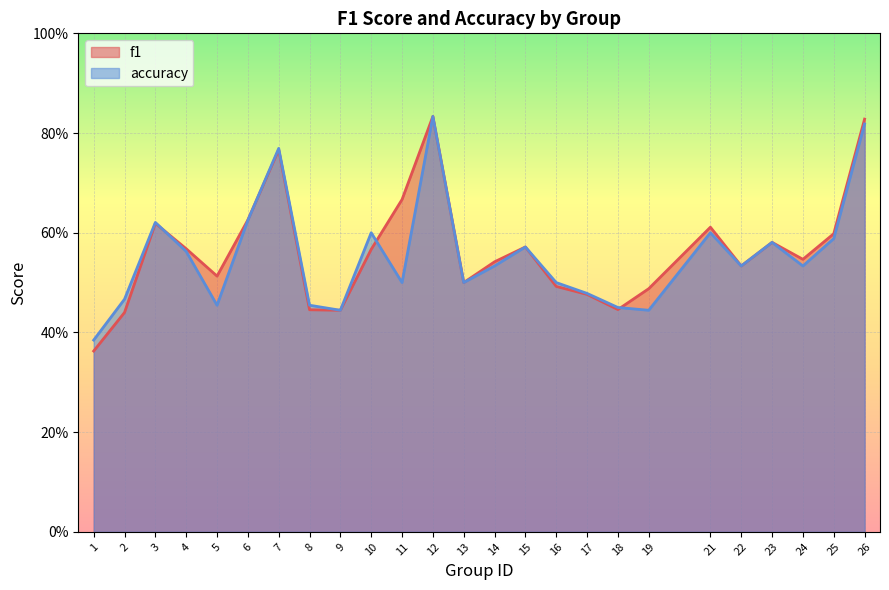

What is the difference between the second highest and minimum values in the f1 series?

0.5